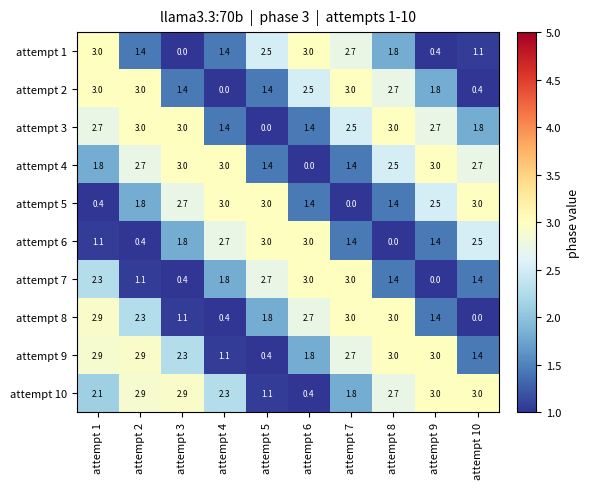

Which series changed the most between attempt 6 and attempt 7?

attempt 6